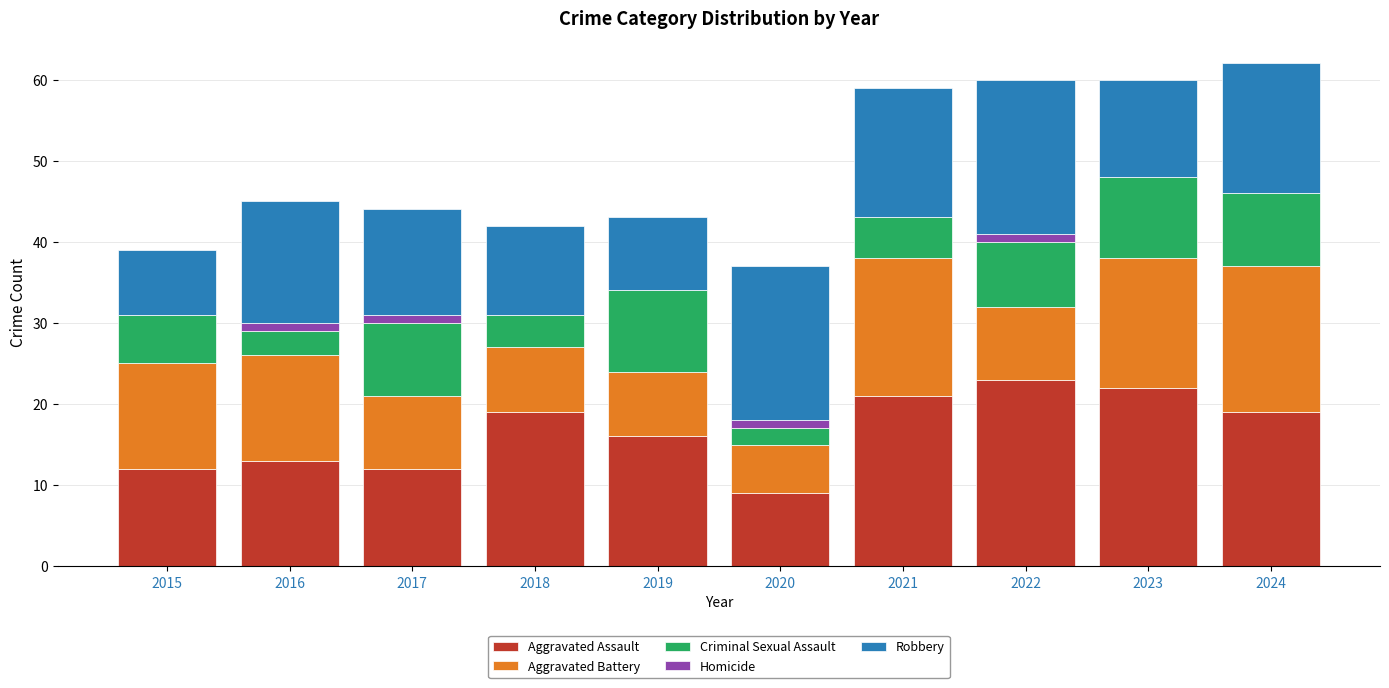

The value of Aggravated Assault at 2018 is 13. True or false?

False